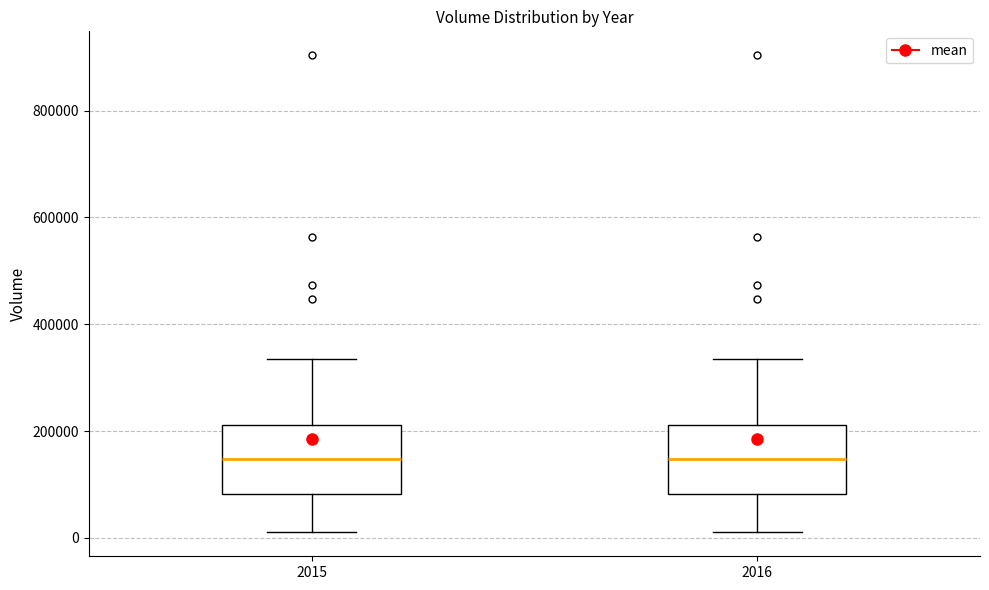

Reading left to right, read every box against the y-axis: the position of its median line, the range the box covers, and the ends of its whiskers. The values are not printed on the chart, so give them approximately, as read against the axis.

2015: median 140000, box 80000 to 220000, whiskers 20000 to 340000
2016: median 140000, box 80000 to 220000, whiskers 20000 to 340000